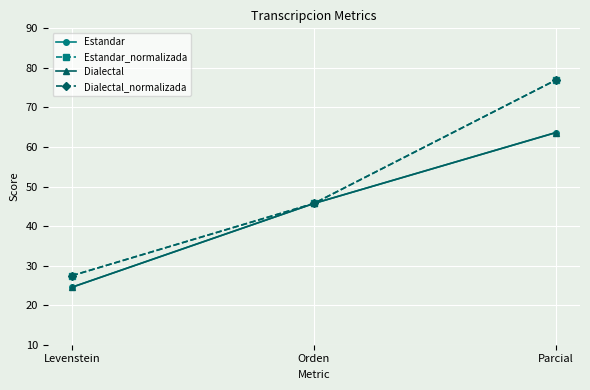

At which label does Dialectal first exceed 45?

Orden